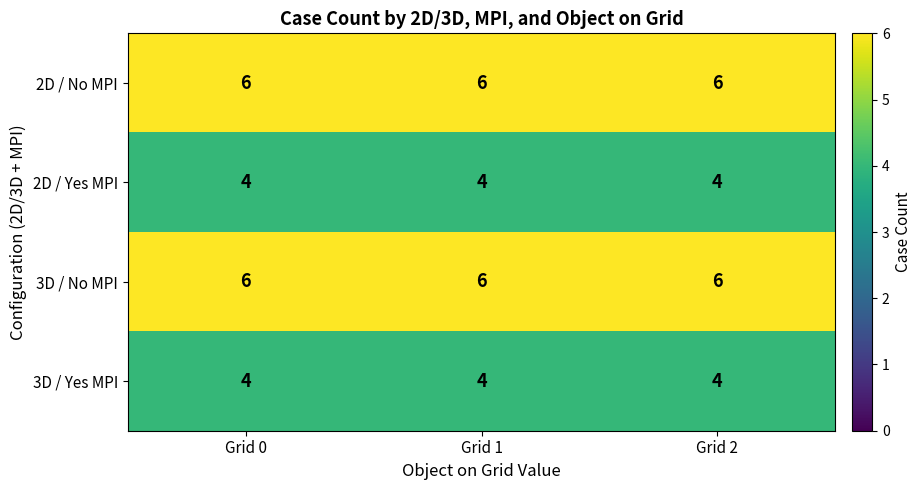

The value of 3D / Yes MPI at Grid 0 is 6. True or false?

False